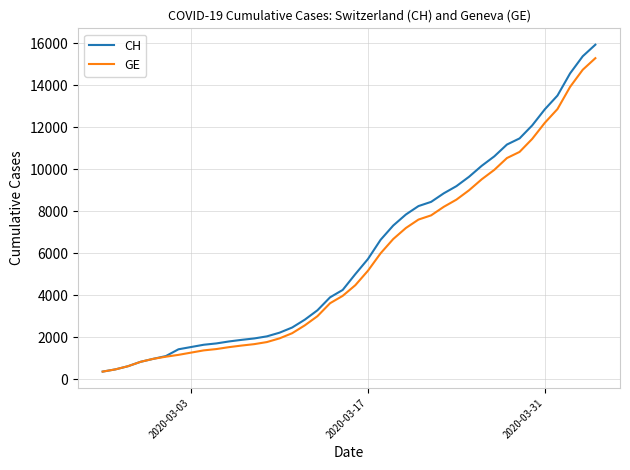

Which series has the widest spread of values?

CH